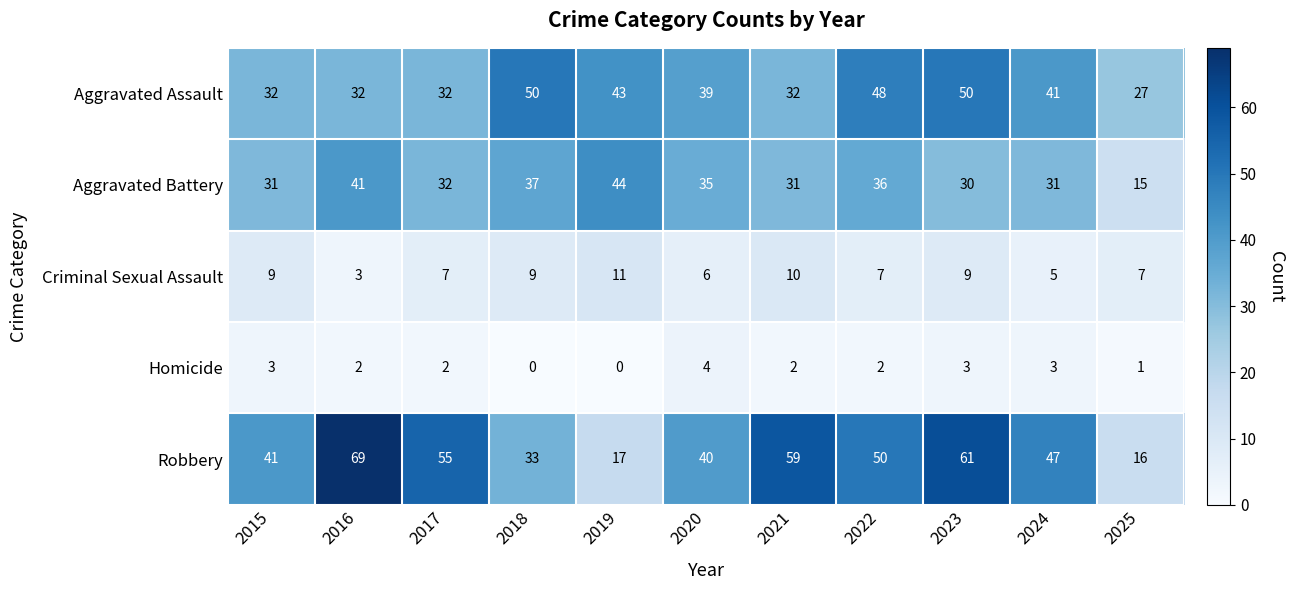

What is the difference between the maximum and minimum values in the Robbery series?

53